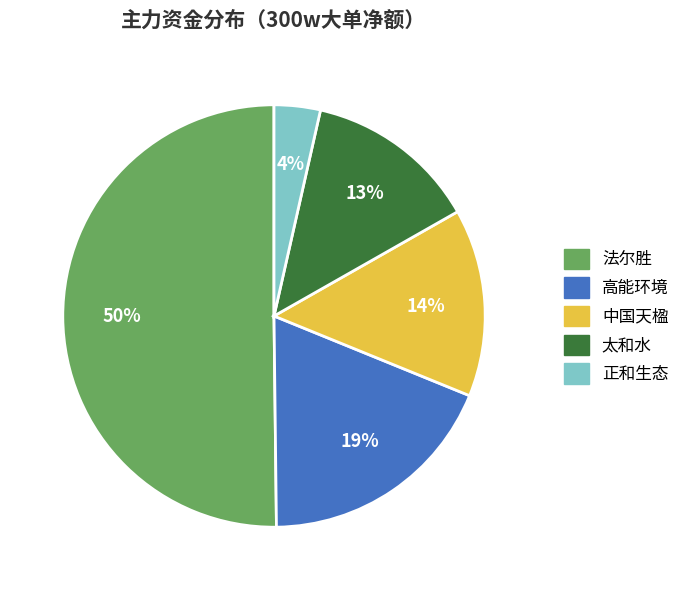

Which slice is the smallest?

正和生态